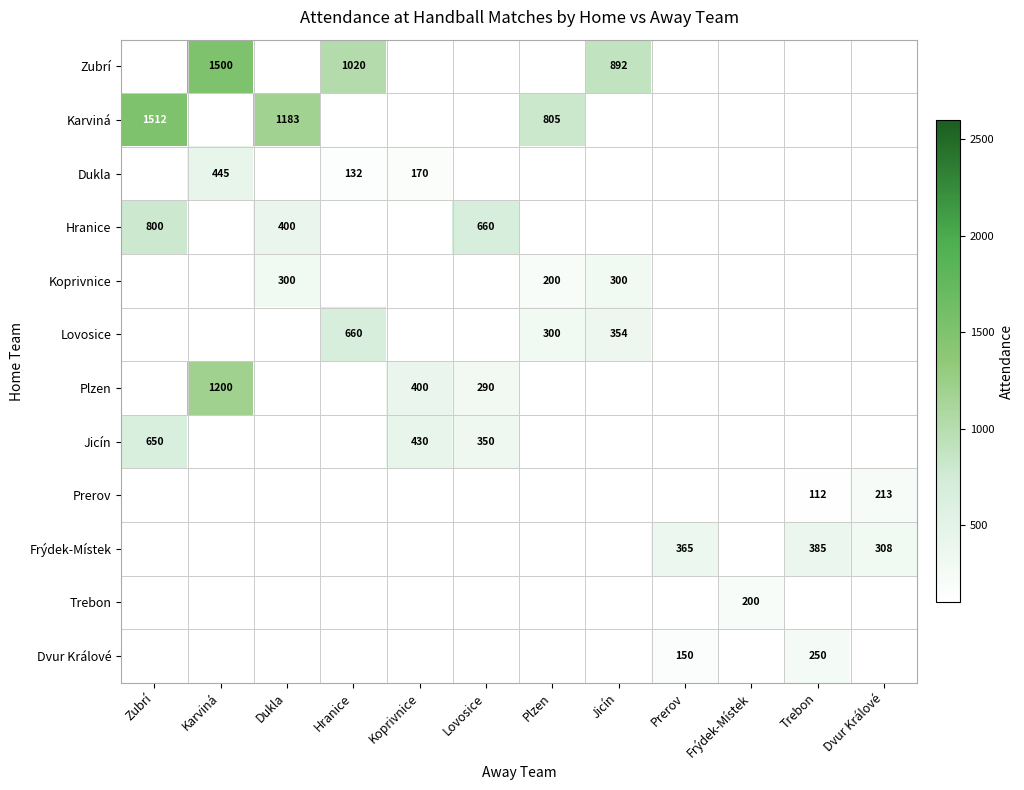

Which has a higher value, Koprivnice or Prerov?

Koprivnice